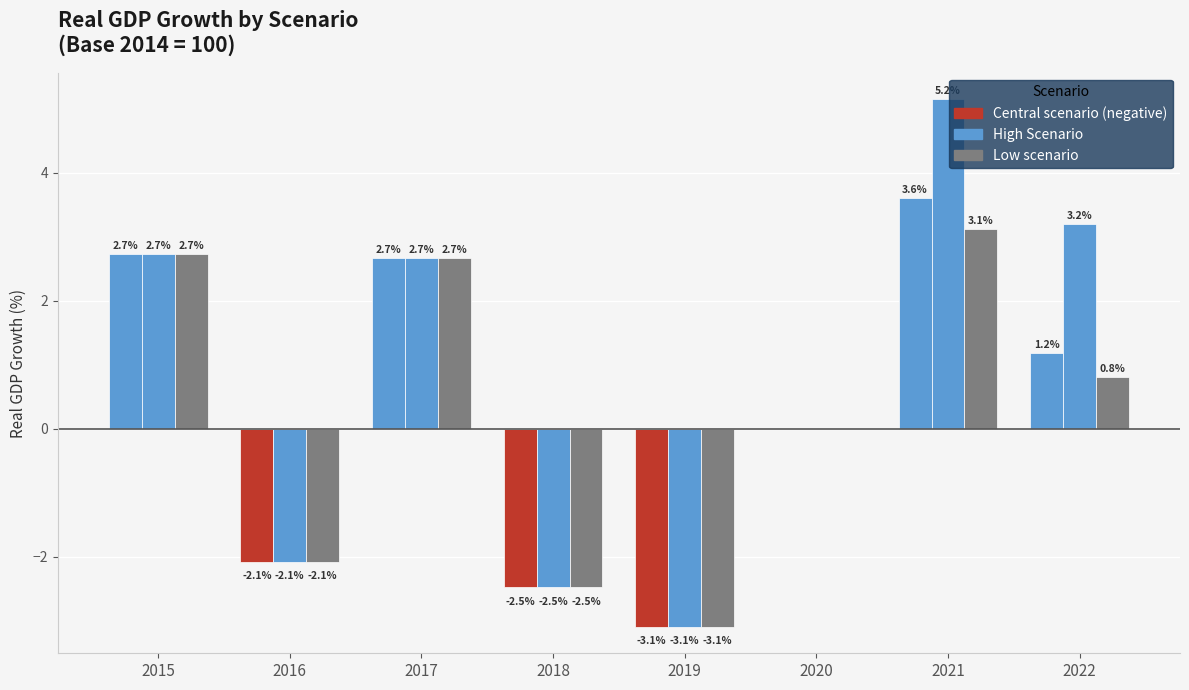

How many distinct data groups are displayed?

3